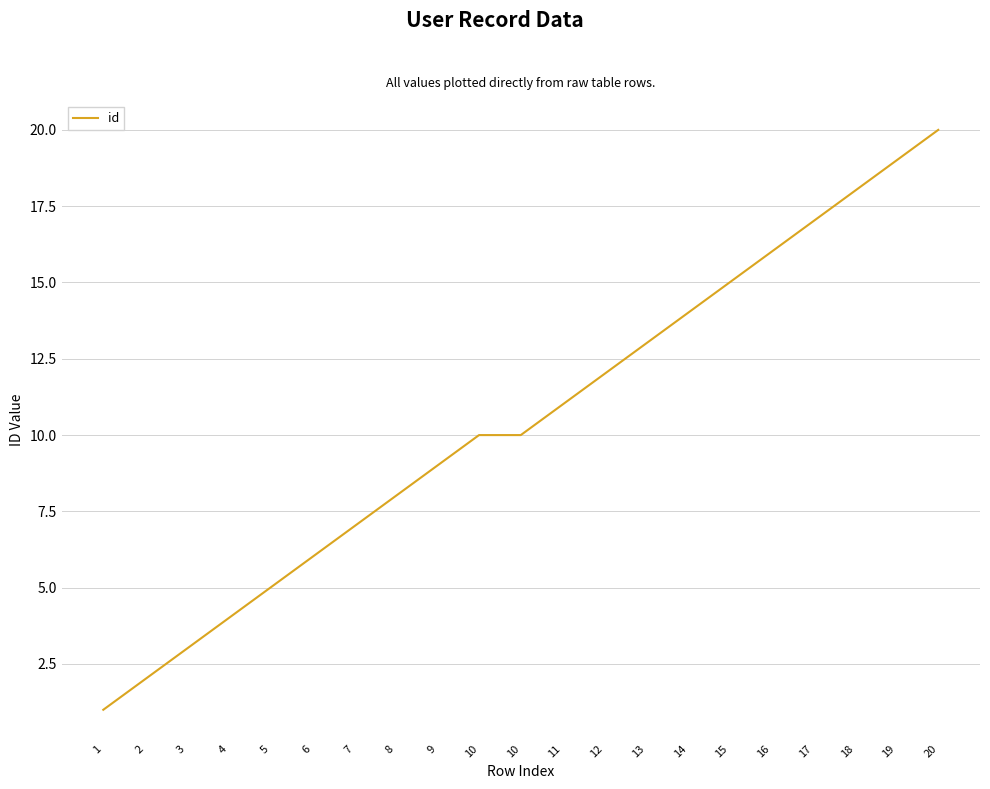

Does the chart have visible grid lines?

Yes